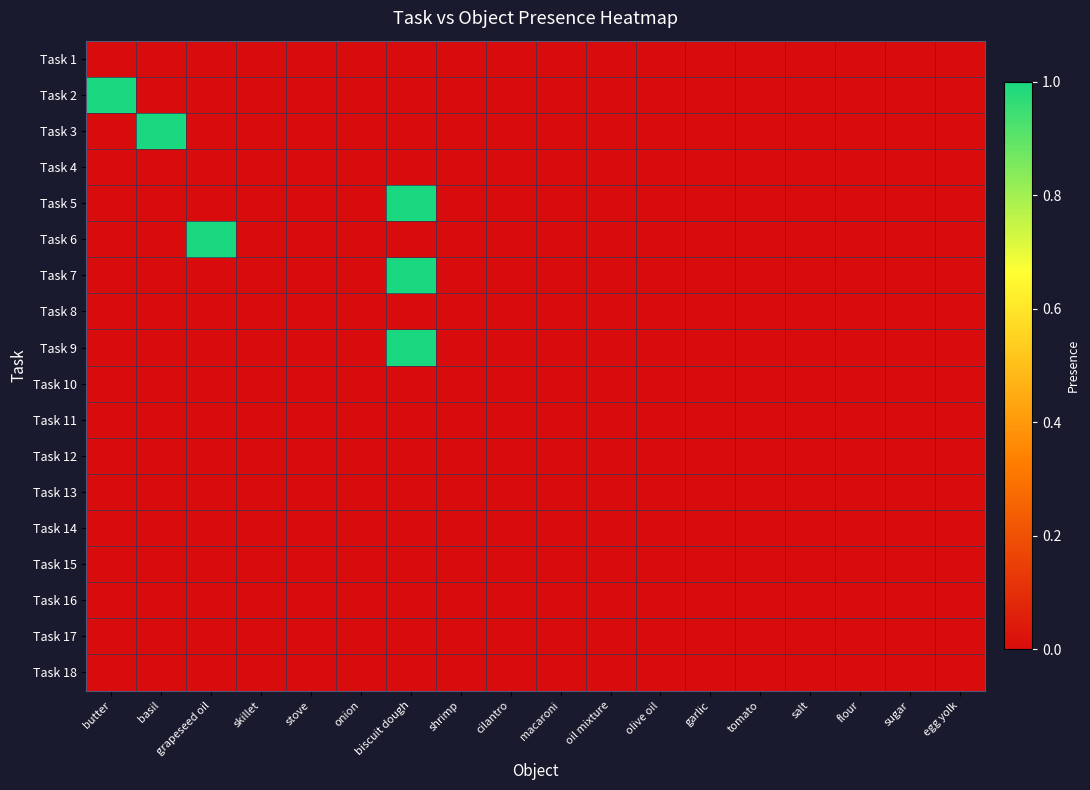

Between grapeseed oil and oil mixture, which series saw the biggest shift?

Task 6